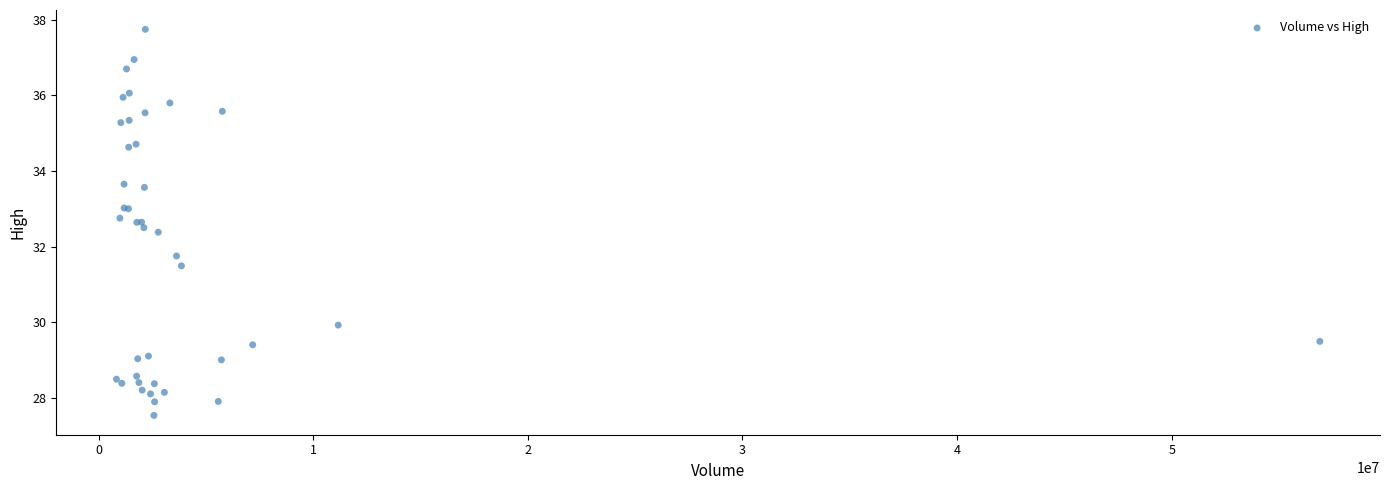

What Y value in the scatter plot is closest to 32?

31.8